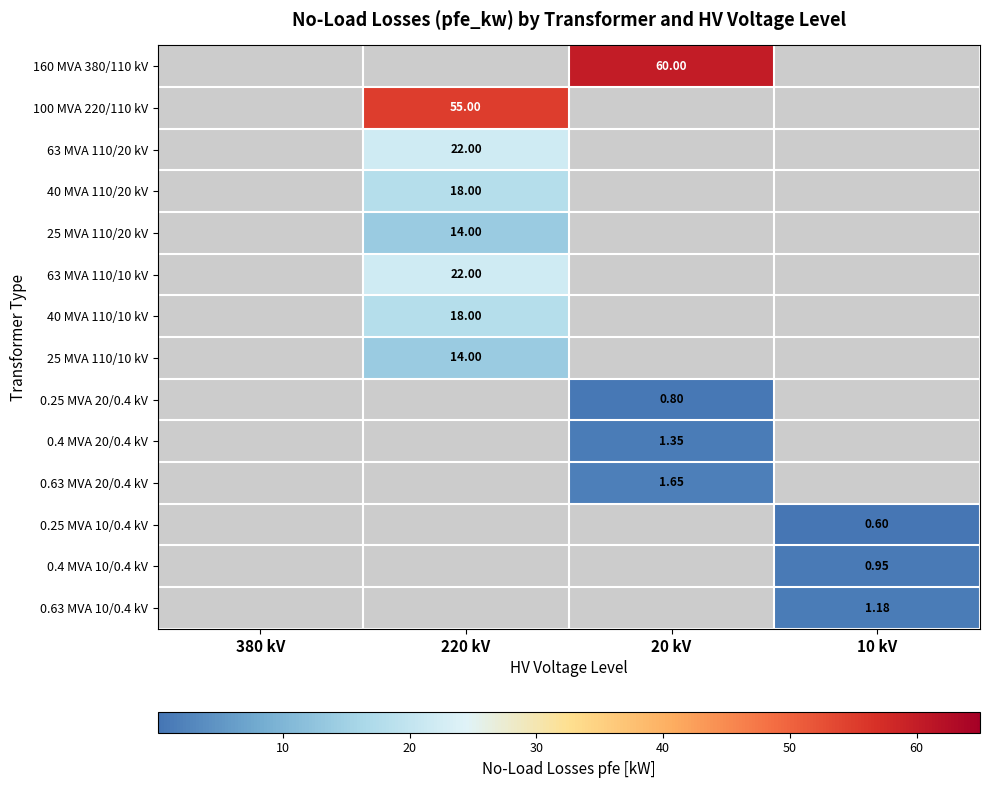

Which label corresponds to the smallest value in the chart?

380 kV